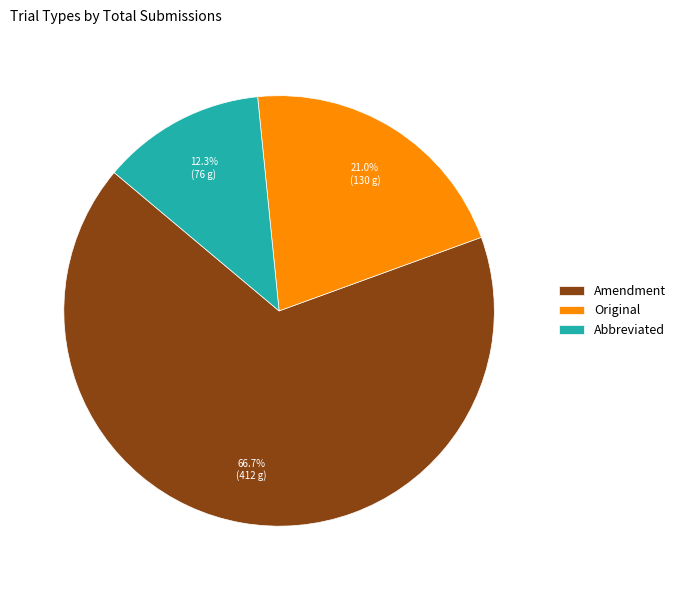

Does Original represent more than half of the total?

No